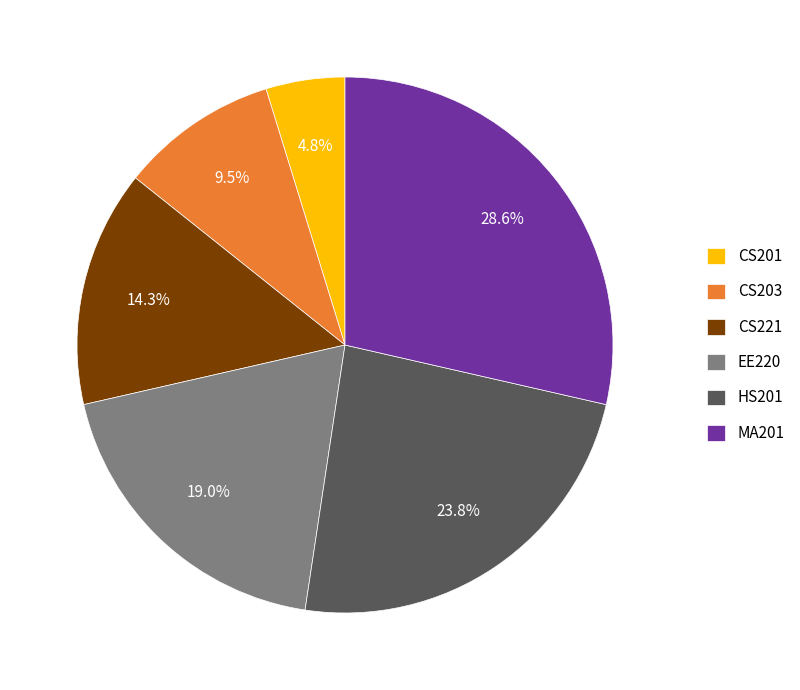

Is the sum of HS201 and CS201 greater than half?

No